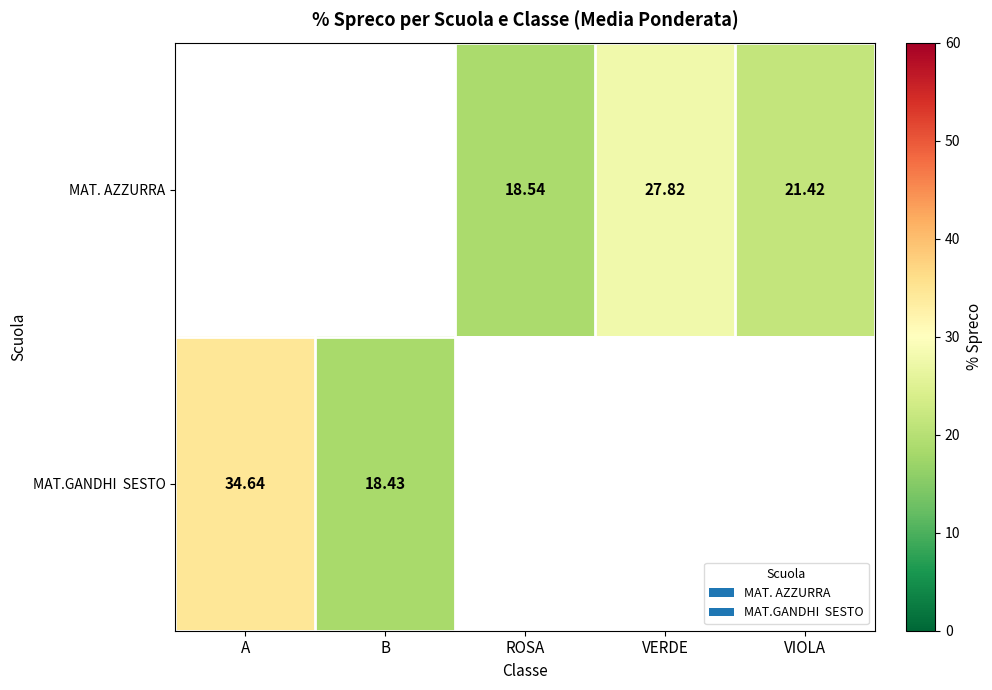

Between A and B, which series saw the biggest shift?

MAT.GANDHI SESTO